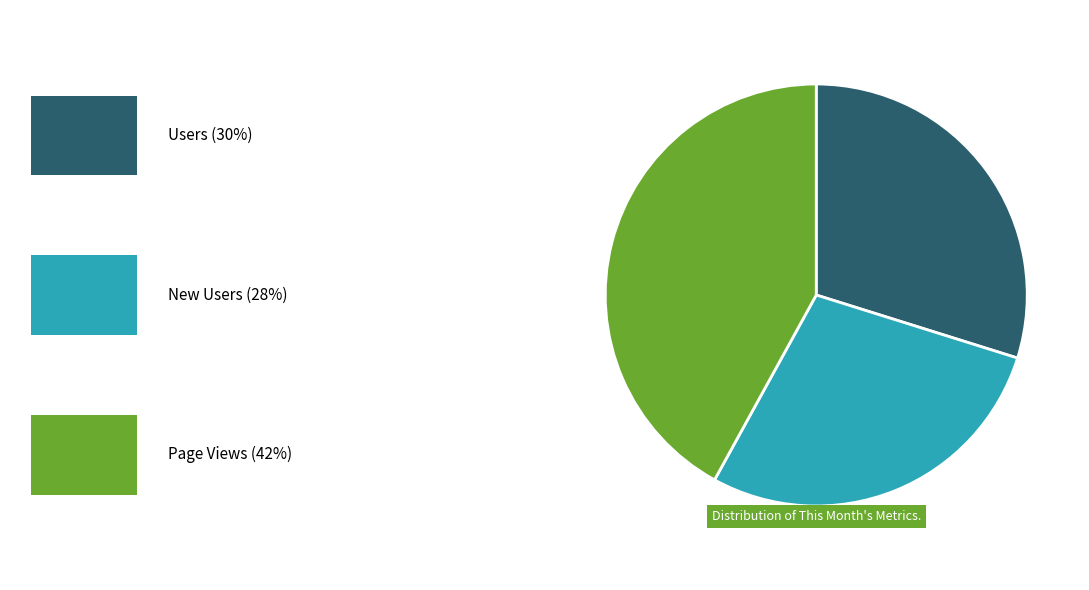

Does any single category account for the majority?

No